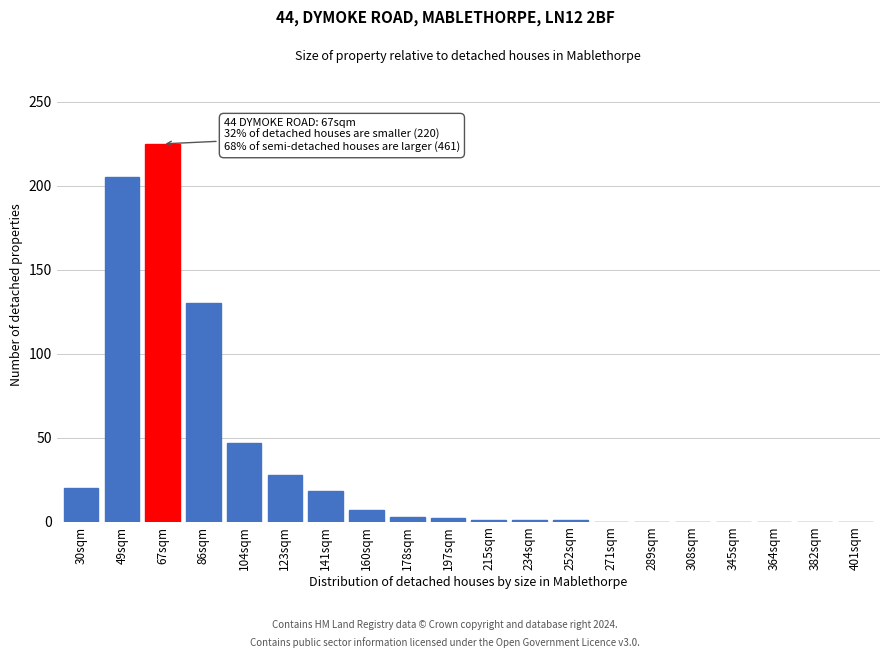

What is the sum of all values?

688